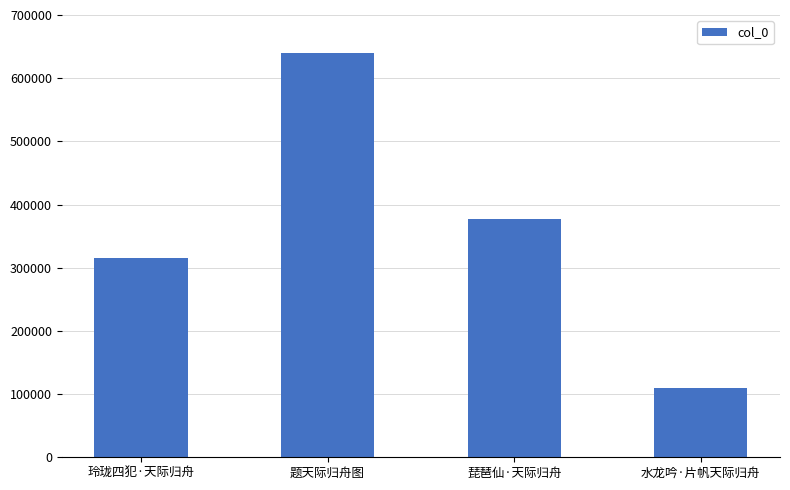

What is the ratio of the value at 琵琶仙·天际归舟 to the value at 题天际归舟图?

0.6